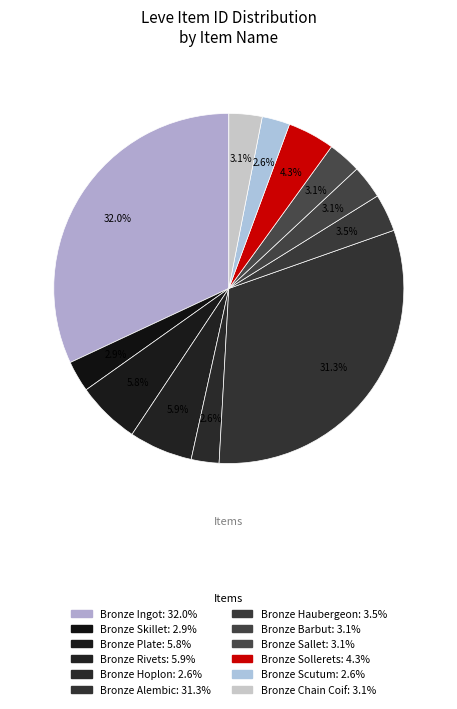

What is the smallest slice in the pie chart?

Bronze Hoplon